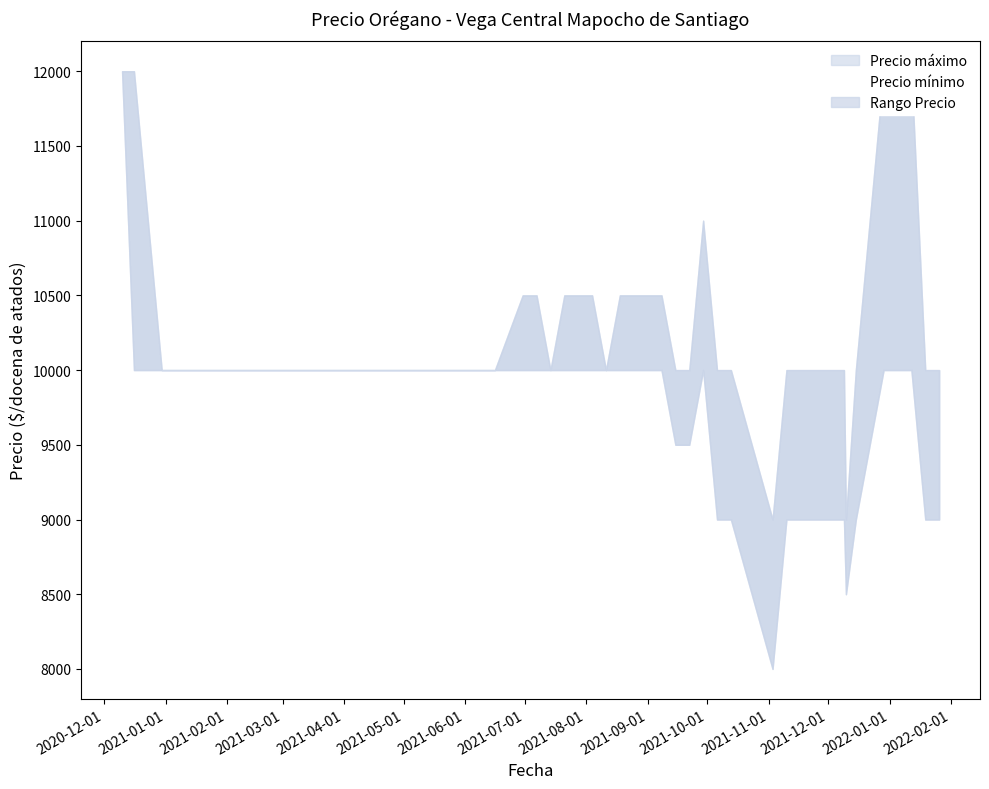

Reading left to right, list all the values displayed in this chart.

12000	12000	10000	10000	10000	10000	10000	10000	10000	10000	10000	10000	10000	10500	10500	10000	10500	10500	10500	10000	10500	10500	10500	10500	10000	10000	11000	10000	10000	9000	10000	10000	10000	9000	10000	12000	12000	12000	10000	10000